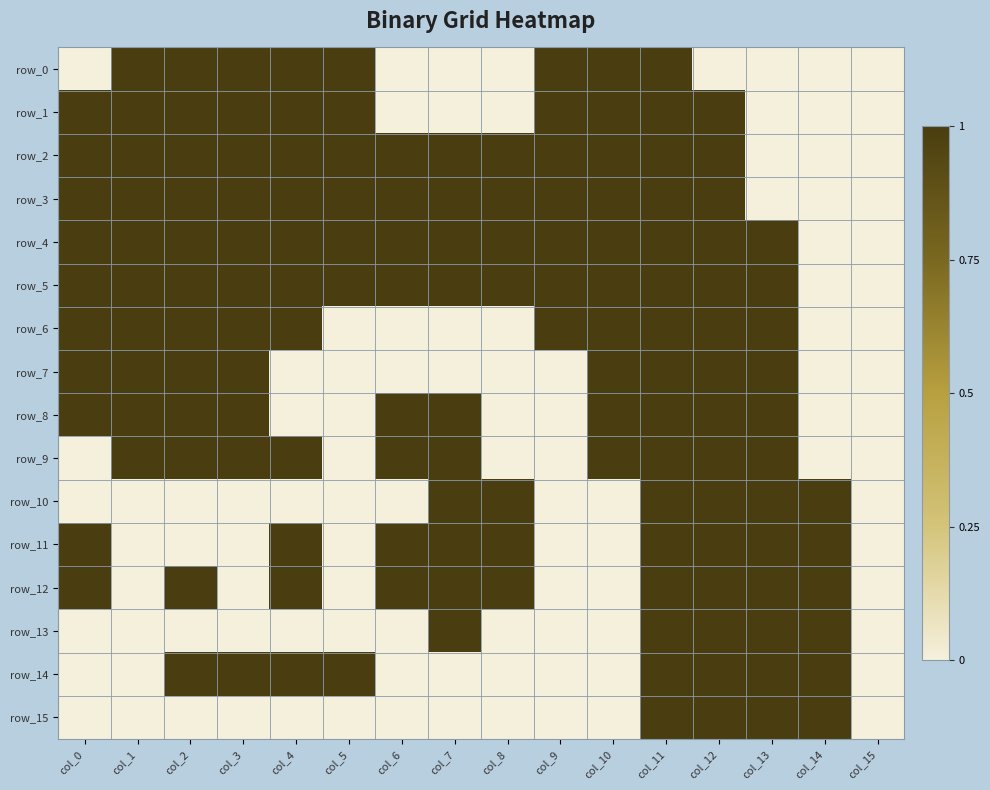

How many positive values does the row_0 series have?

8